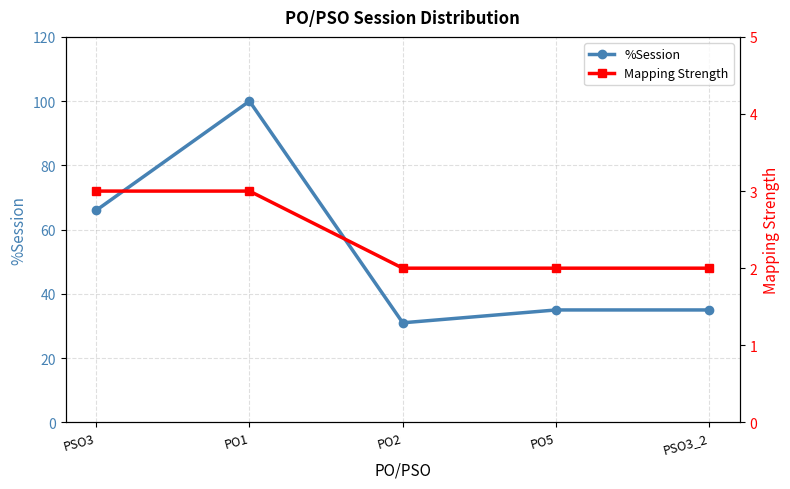

At which category is the sum across all series the highest?

PO1